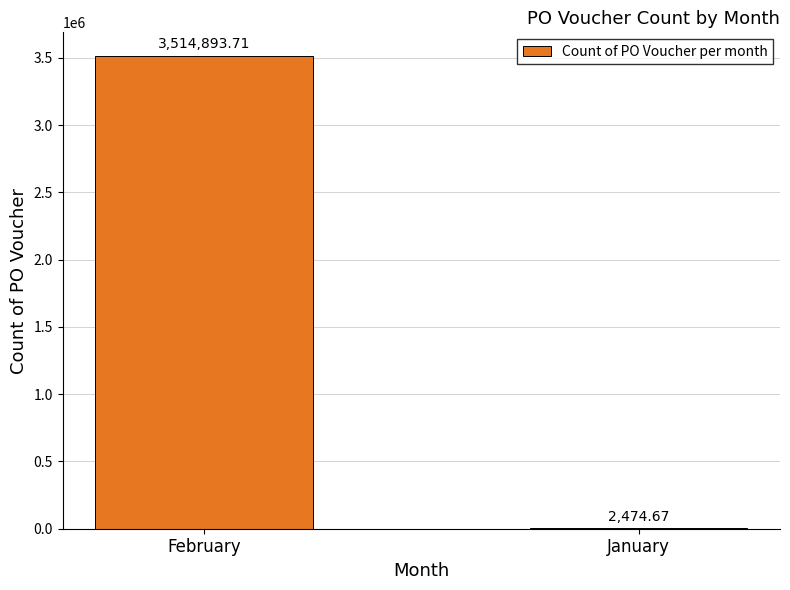

Are the bars horizontal?

No